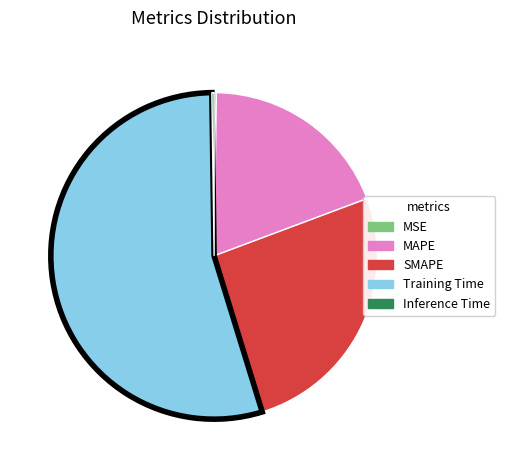

Does any single category account for the majority?

Yes